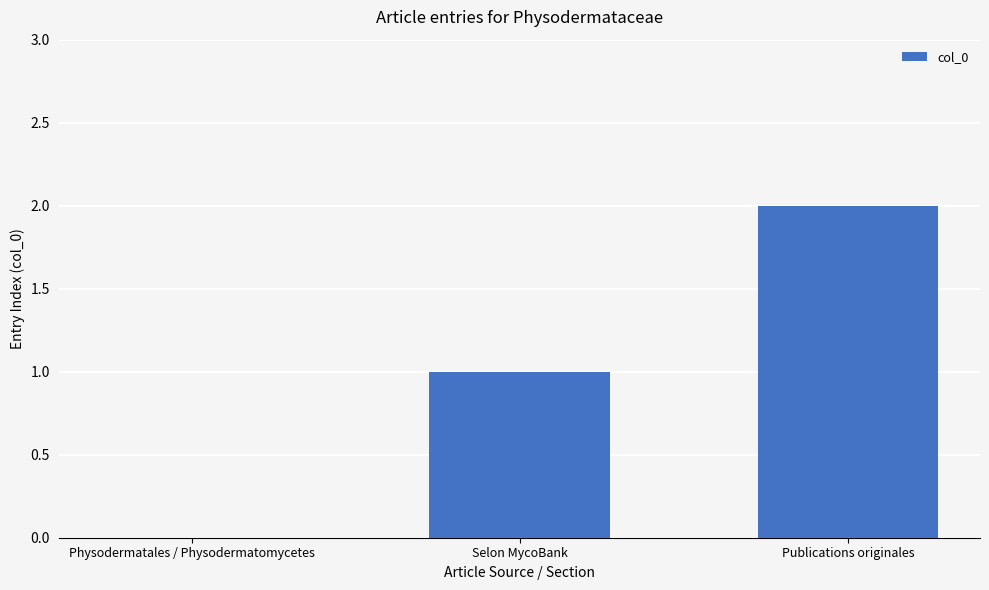

How many series are shown in this chart?

1